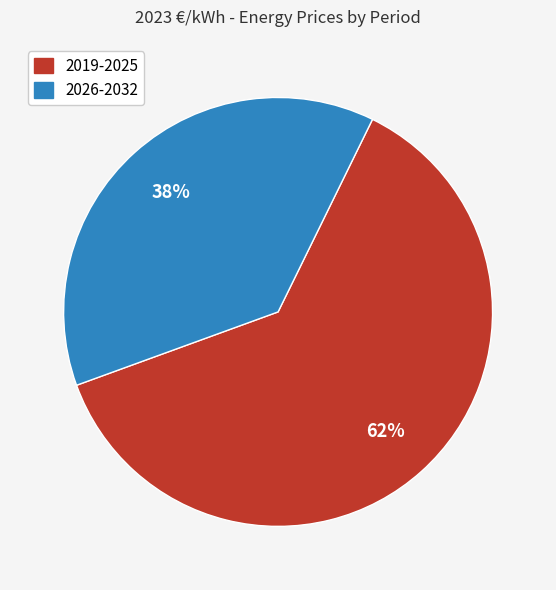

Combined, do 2019-2025 and 2026-2032 account for over 50%?

Yes